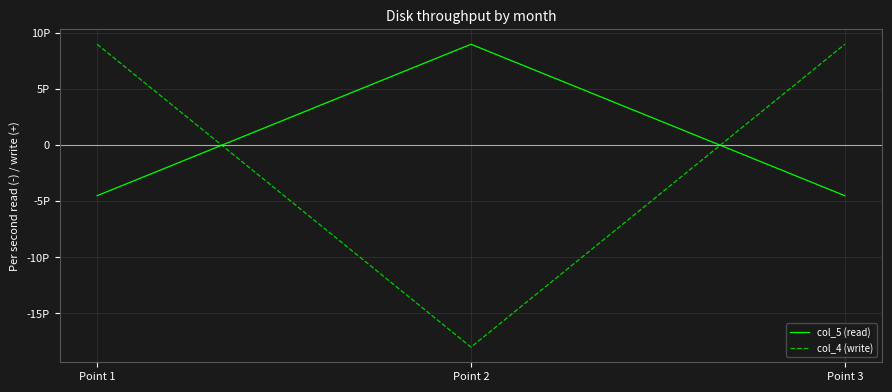

Reading left to right, list all the values displayed in this chart.

col_5 (read): Point 1=-4503599627370496.0	Point 2=9007199254740991.0	Point 3=-4503599627370495.5
col_4 (write): Point 1=9007199254740992.0	Point 2=-18014398509481984.0	Point 3=9007199254740992.0